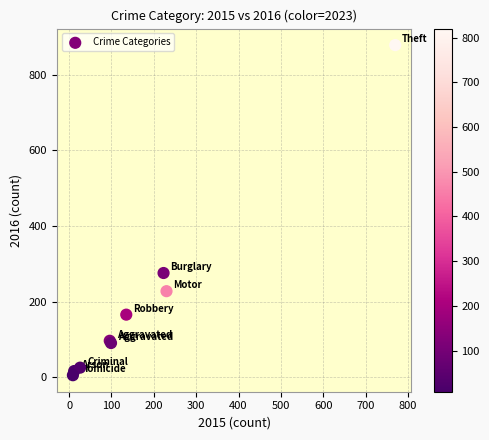

What Y value in the scatter plot is closest to 442?

276